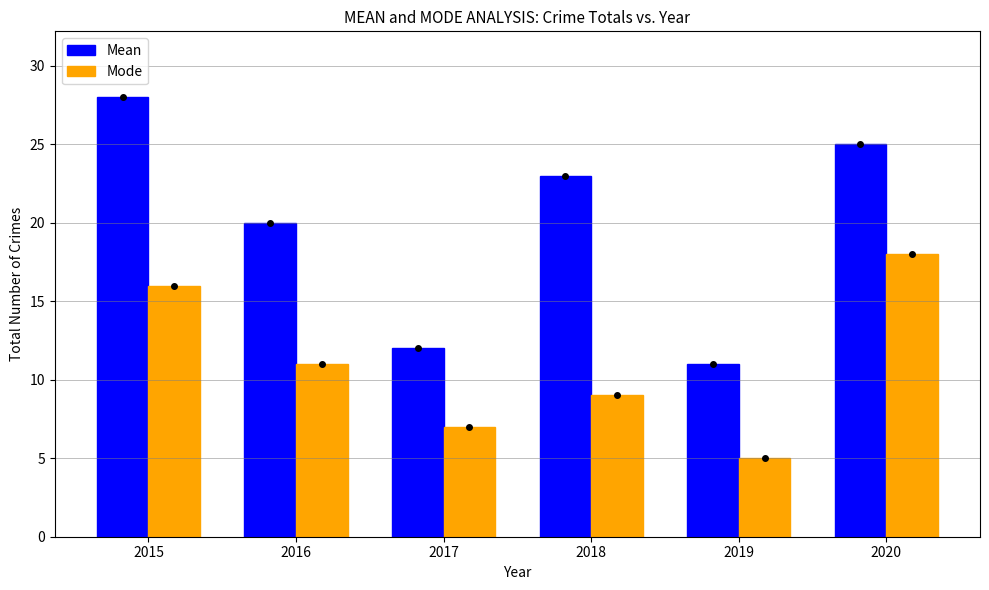

Which series has the largest total across all categories?

Mean